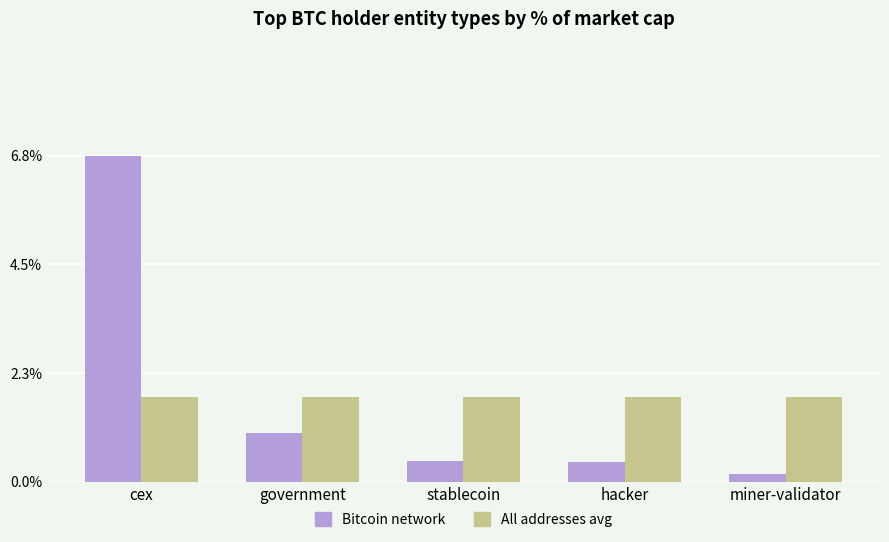

Is the value of All addresses avg at hacker greater than the value of Bitcoin network at hacker?

Yes